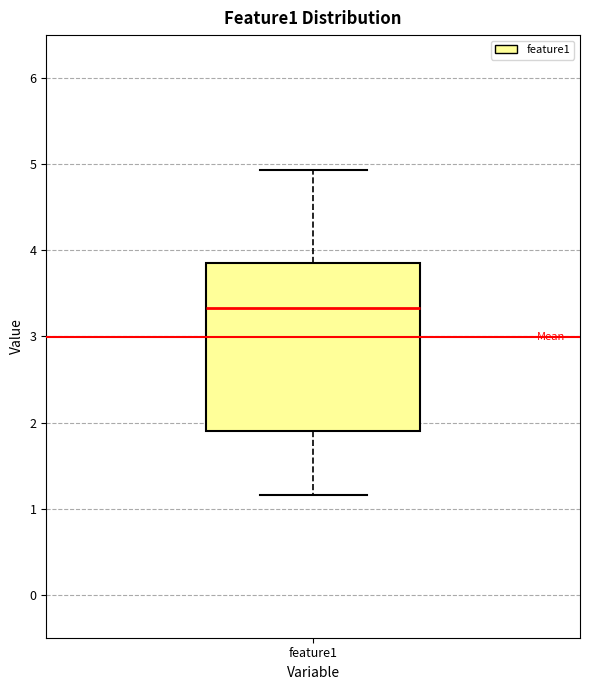

Read this box plot against the y-axis: the position of the median line, the range covered by the box, and the ends of both whiskers. The values are not printed on the chart, so give them approximately, as read against the axis.

median 3.3, box 1.9 to 3.8, whiskers 1.2 to 4.9